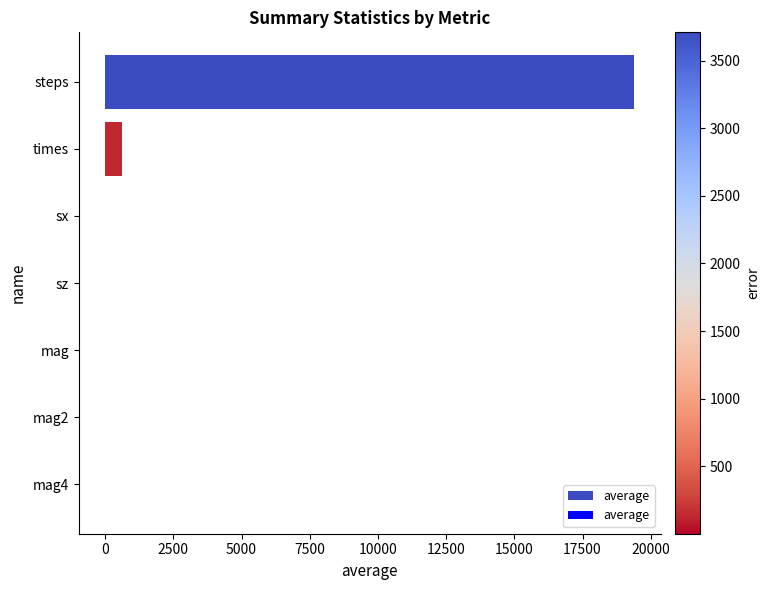

The chart shows a value of 633.4 at times. True or false?

True